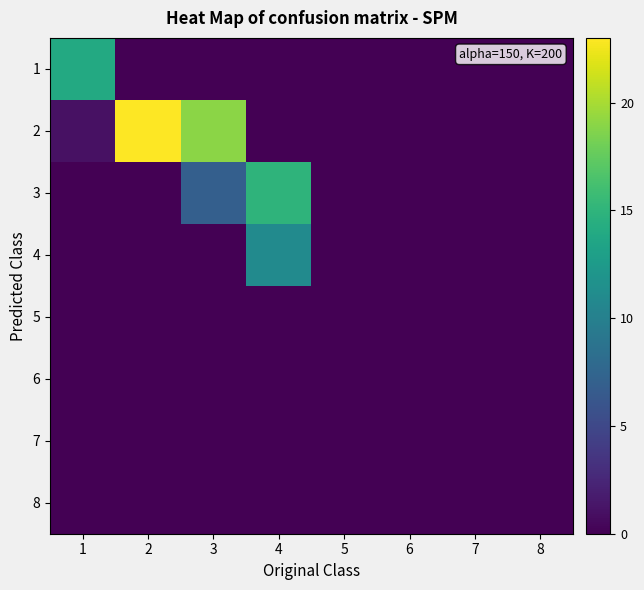

The value of 1 at 8 is -6. True or false?

False